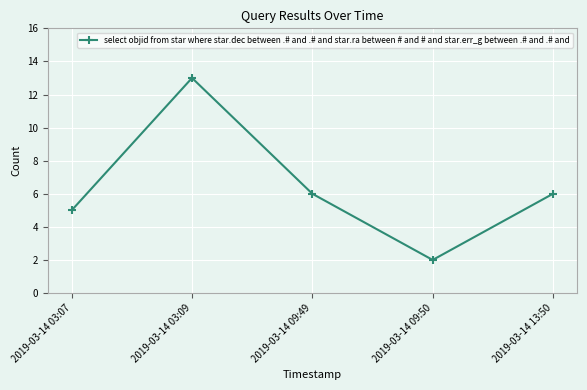

Where is the first local maximum?

2019-03-14 03:09